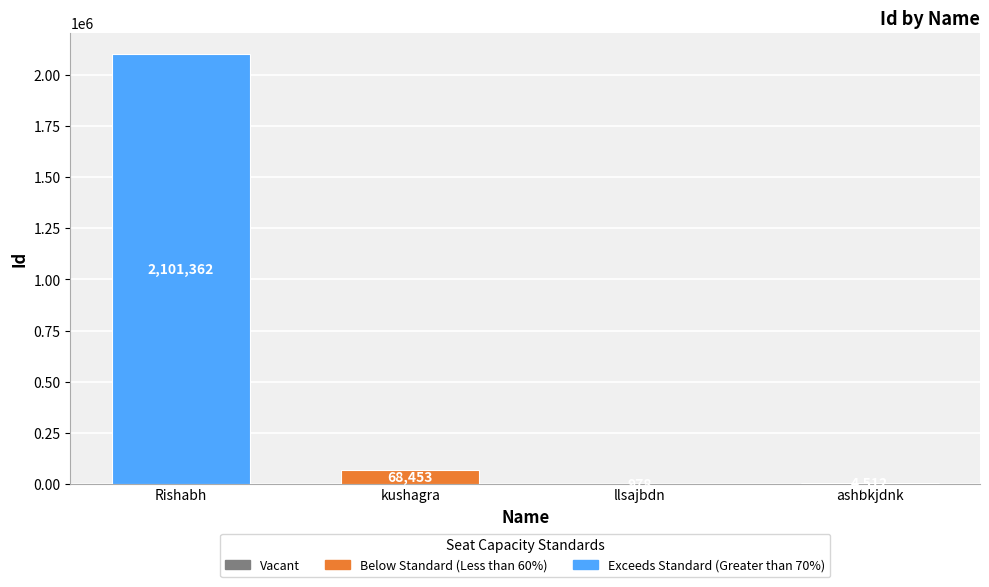

Are the bars horizontal?

No